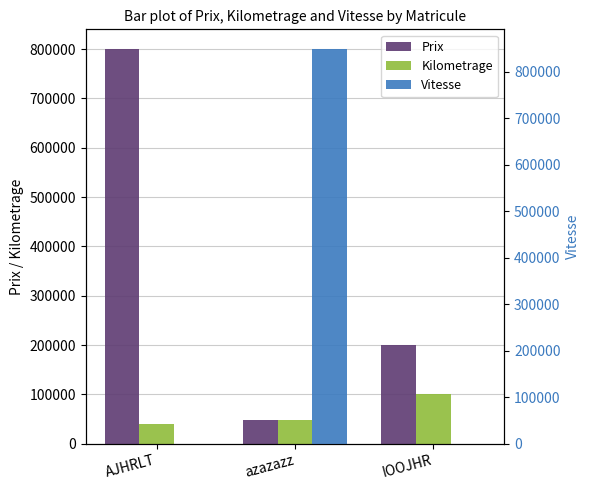

Are the bars grouped side by side (vs. stacked)?

Yes